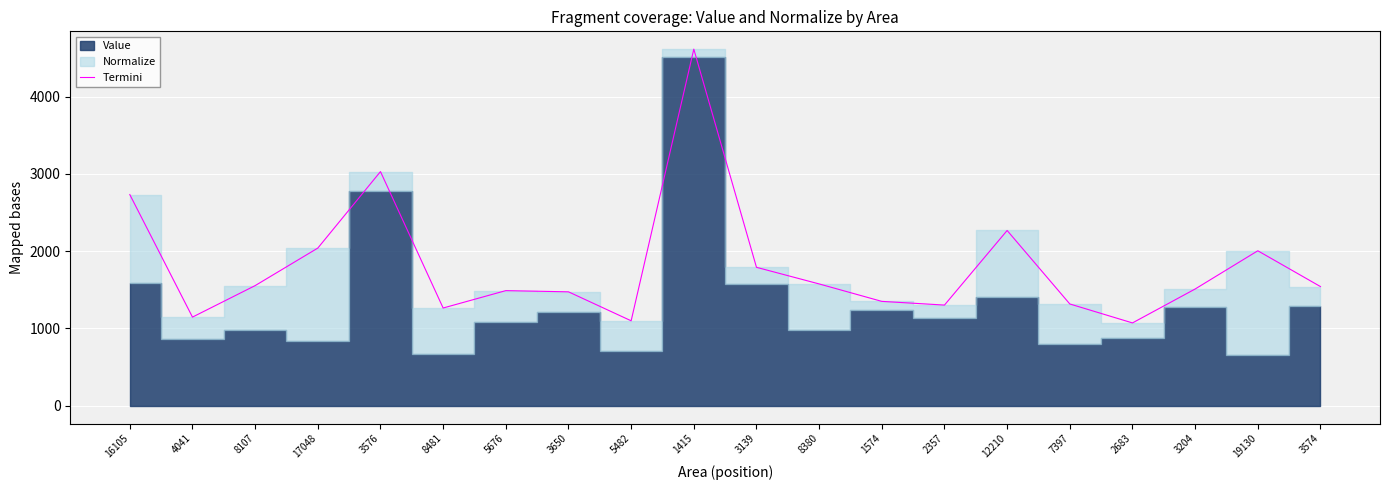

What position from the right is 5676?

14